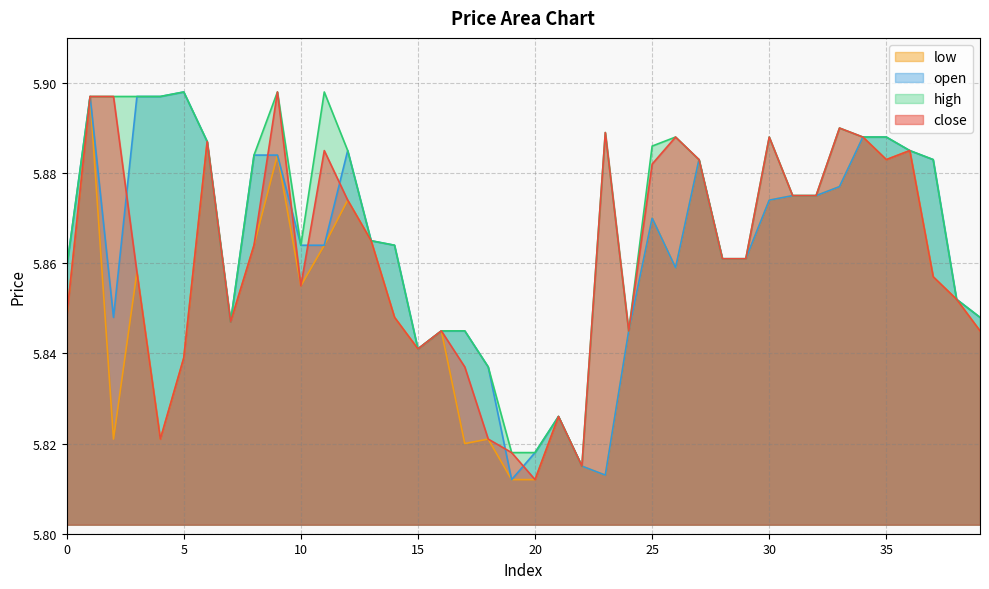

Is it true that low equals 5.9 at 35?

True